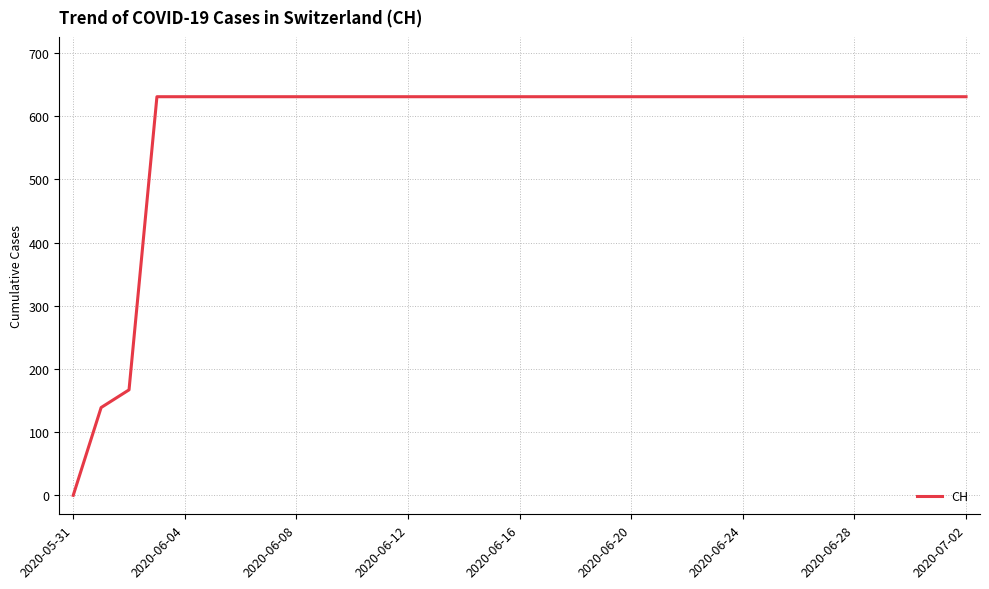

Is this an area chart (filled region under the line)?

No